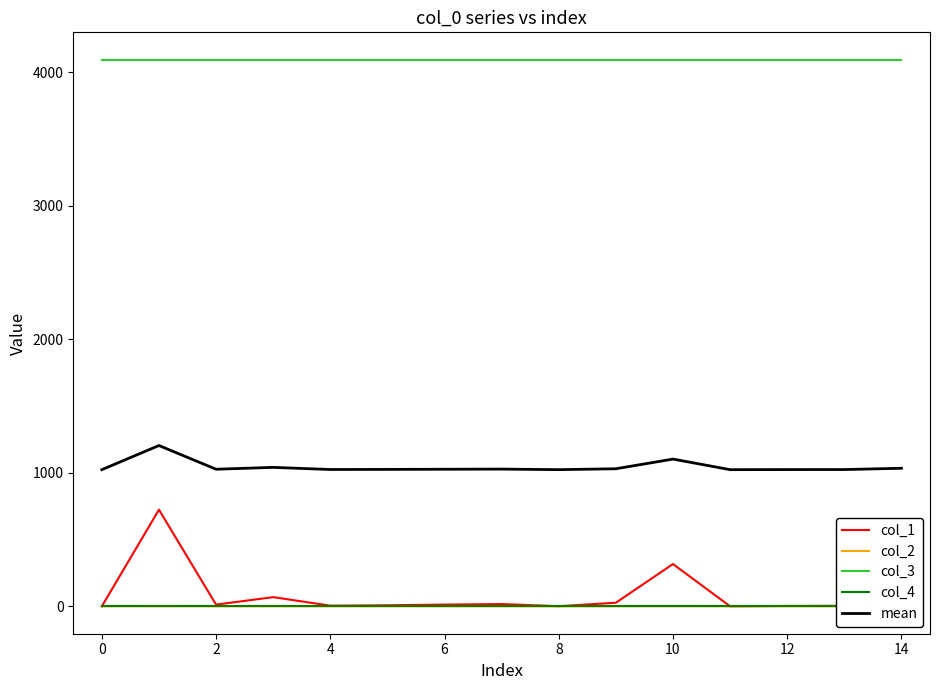

True or false: col_2 and col_3 intersect in this chart.

False